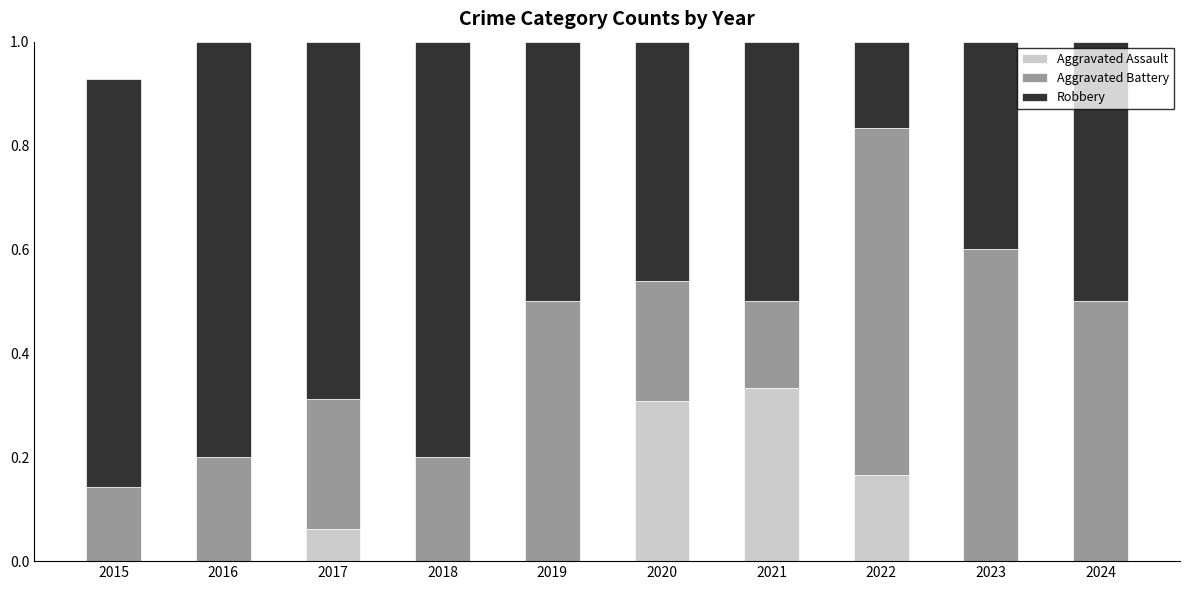

What is the total value across all series at 2018?

1.0